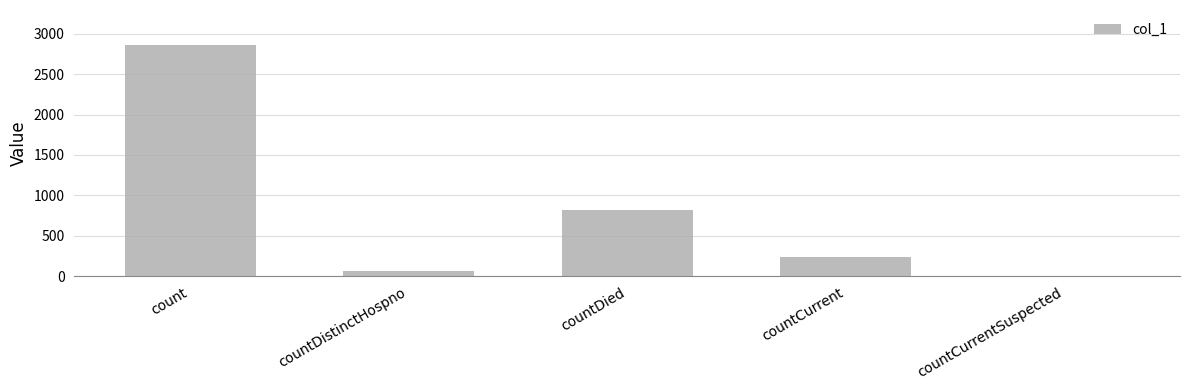

Where does the data first go above 234?

count